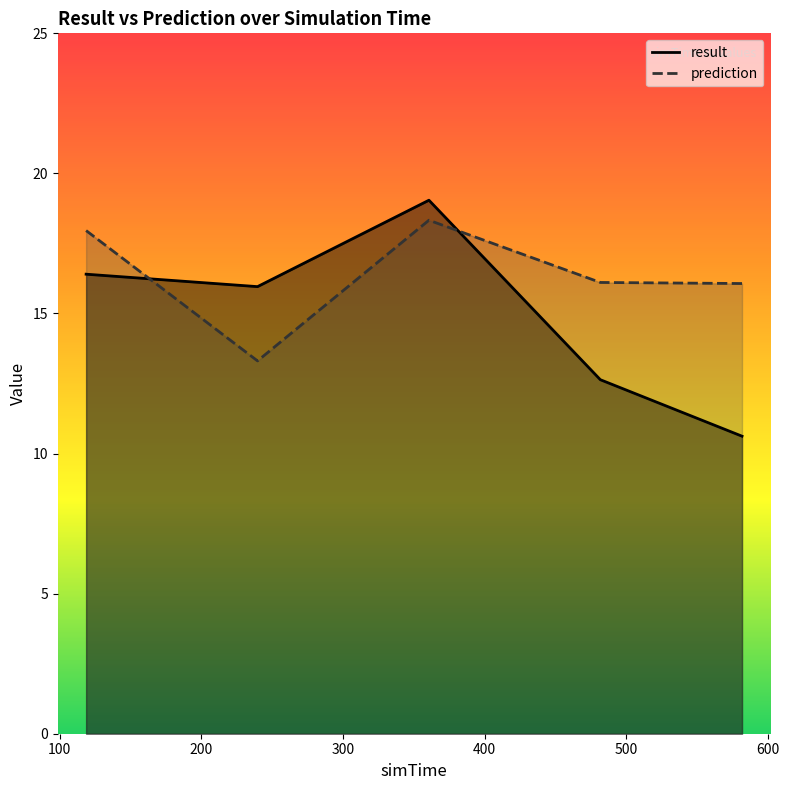

Is it true that result equals 25.8 at 118.6?

False